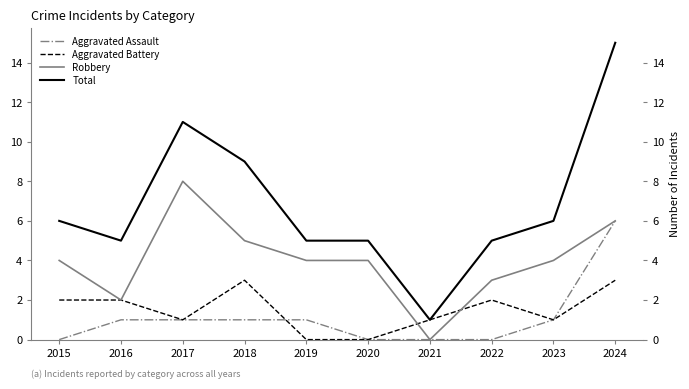

Which series has the widest spread of values?

Total